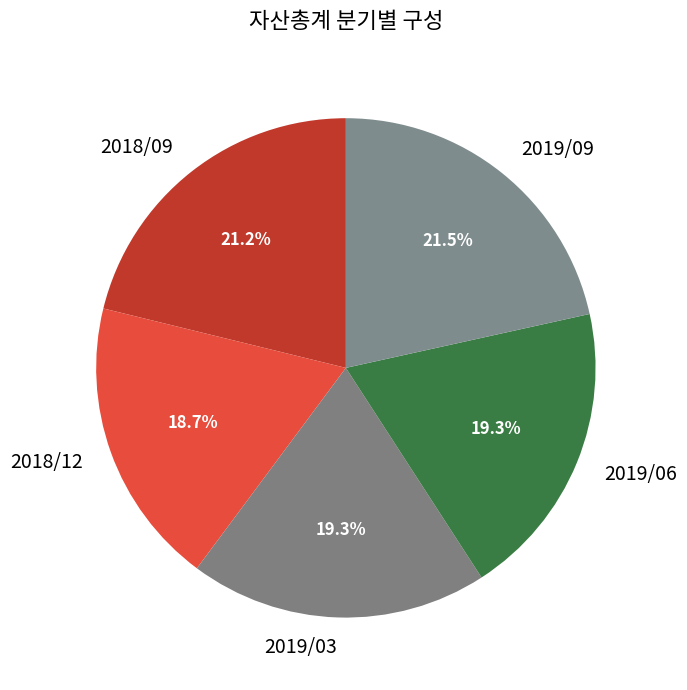

Which category has the smallest portion of the pie?

2018/12